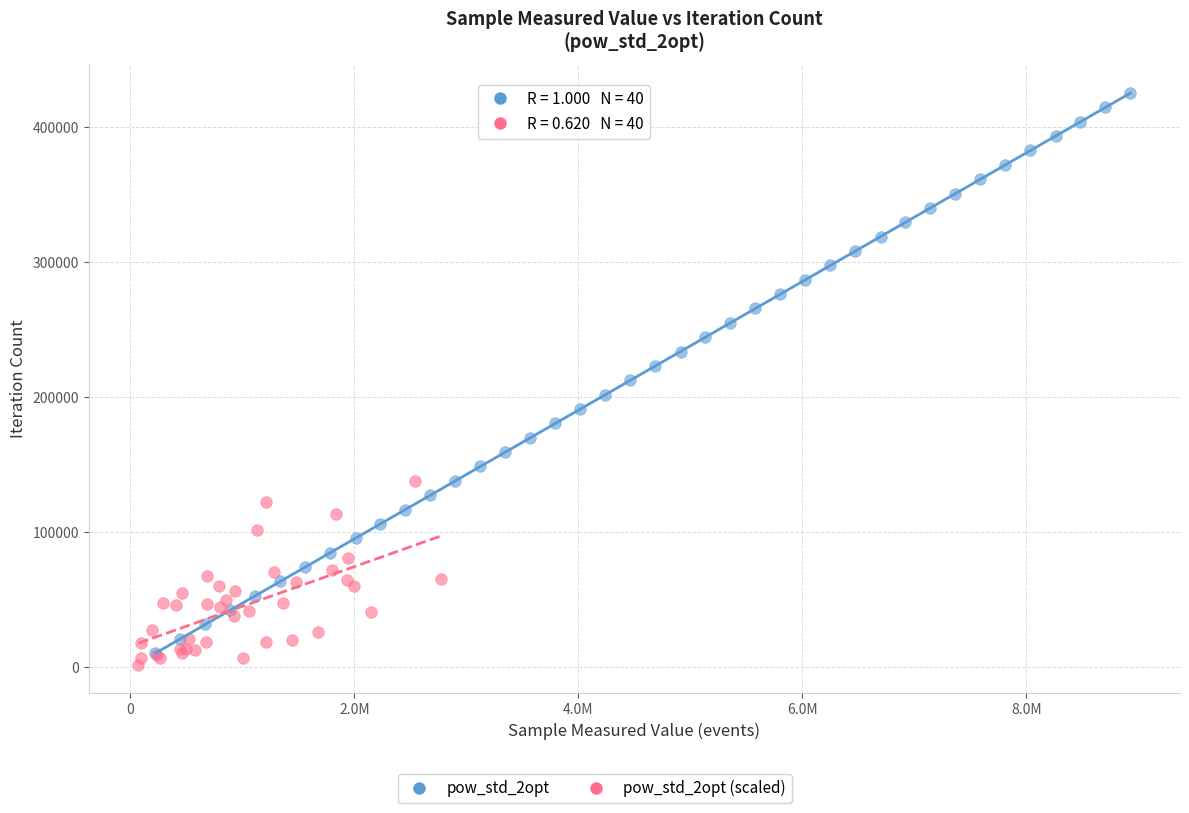

Which series reaches the maximum Y coordinate?

pow_std_2opt